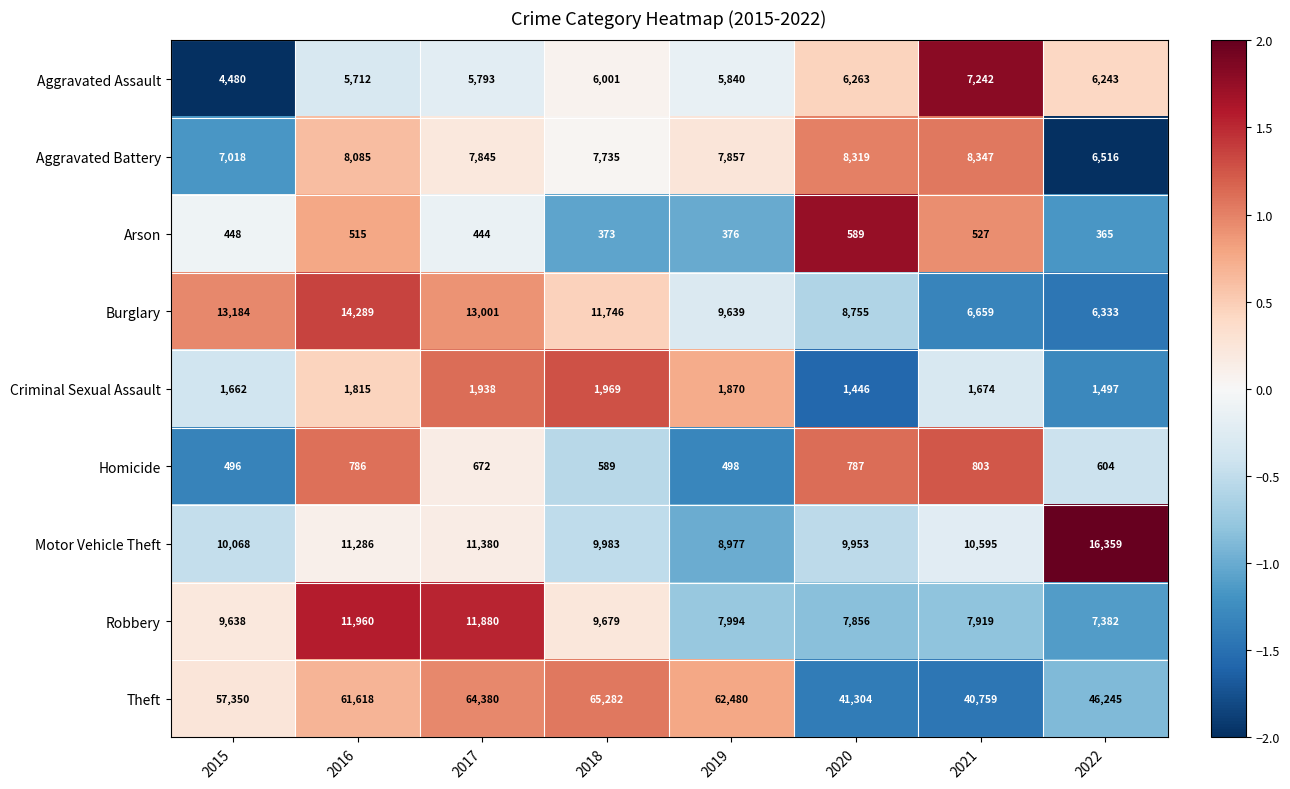

Read the Motor Vehicle Theft value at 2017, to the nearest 100.

11400